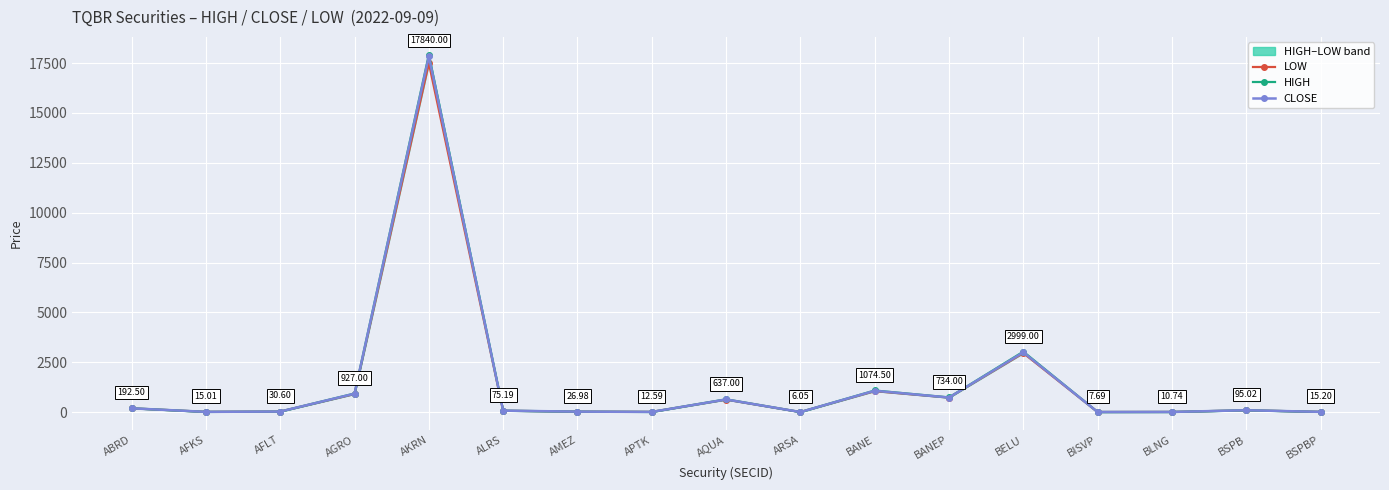

Where is the first local maximum for HIGH?

AKRN